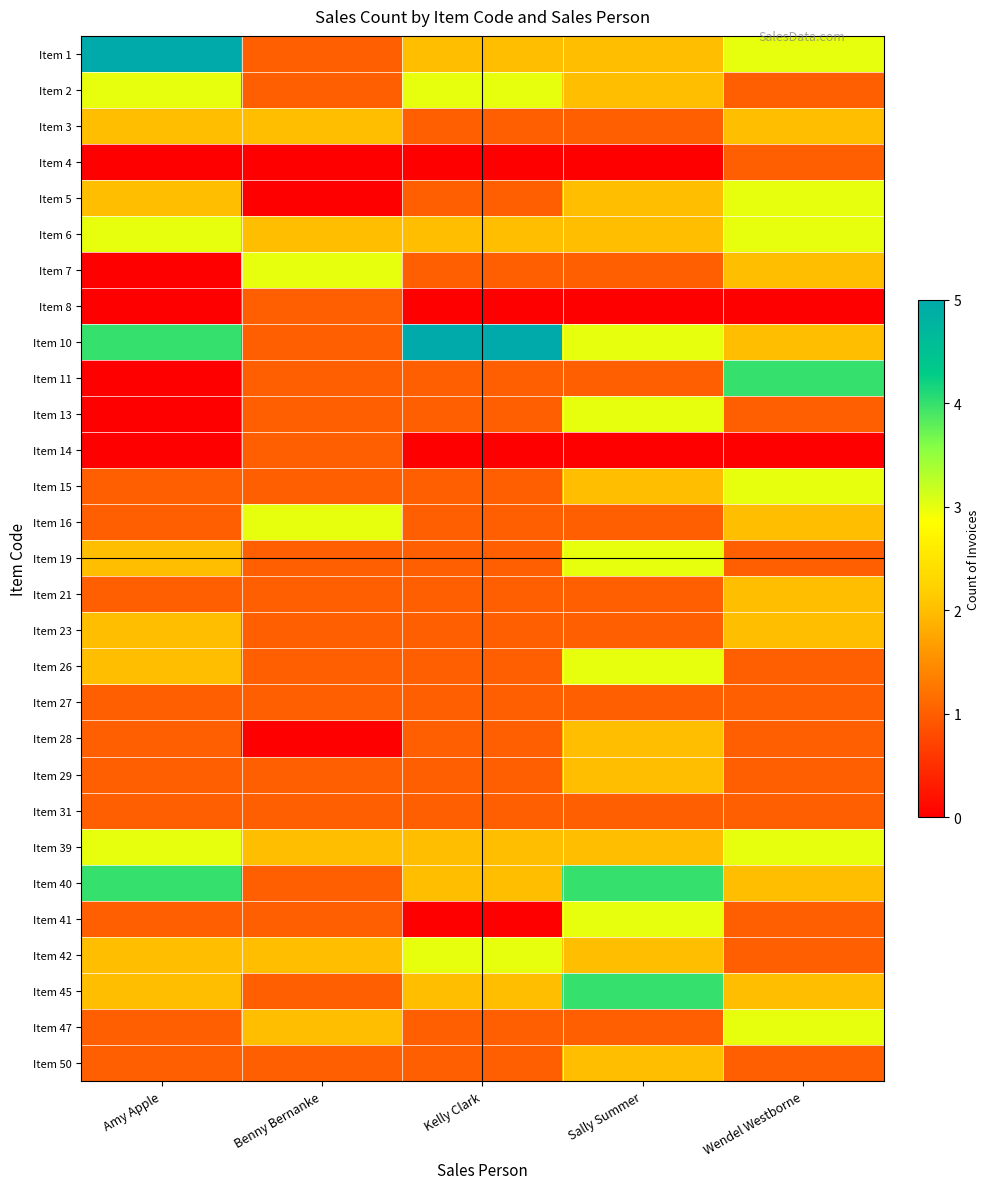

Rank the series by their maximum value, from lowest to highest.

Item 4, Item 8, Item 14, Item 27, Item 31, Item 3, Item 21, Item 23, Item 28, Item 29, Item 50, Item 2, Item 5, Item 6, Item 7, Item 13, Item 15, Item 16, Item 19, Item 26, Item 39, Item 41, Item 42, Item 47, Item 11, Item 40, Item 45, Item 1, Item 10